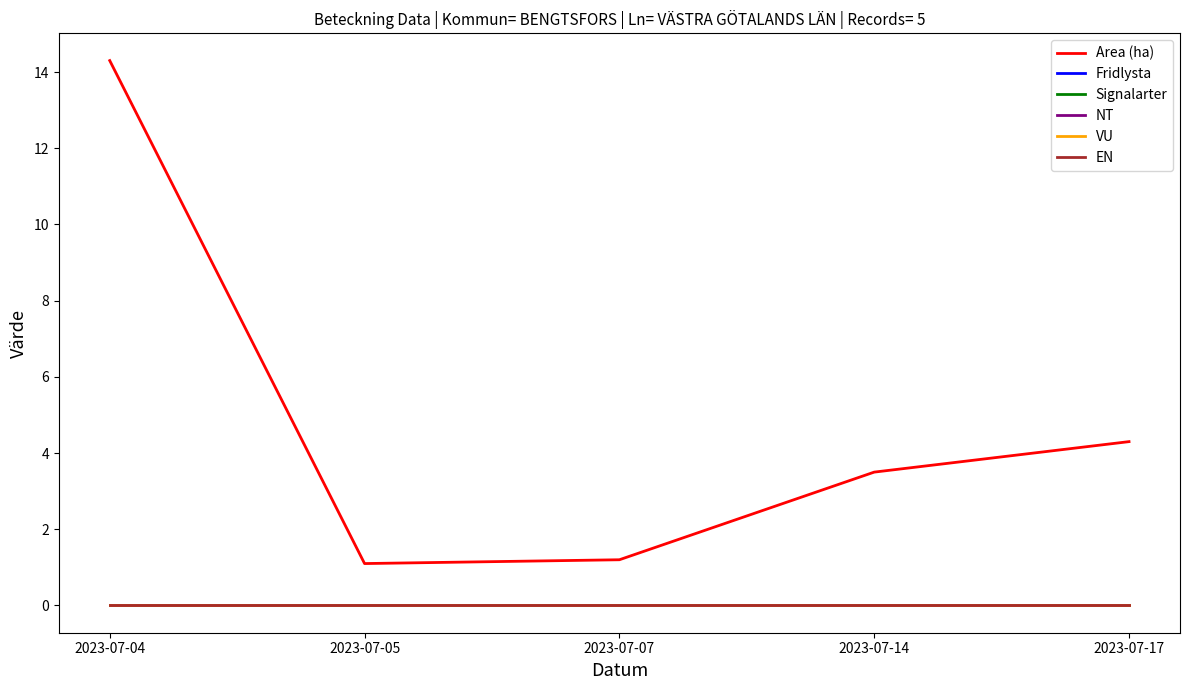

How many lines are shown in the chart?

6